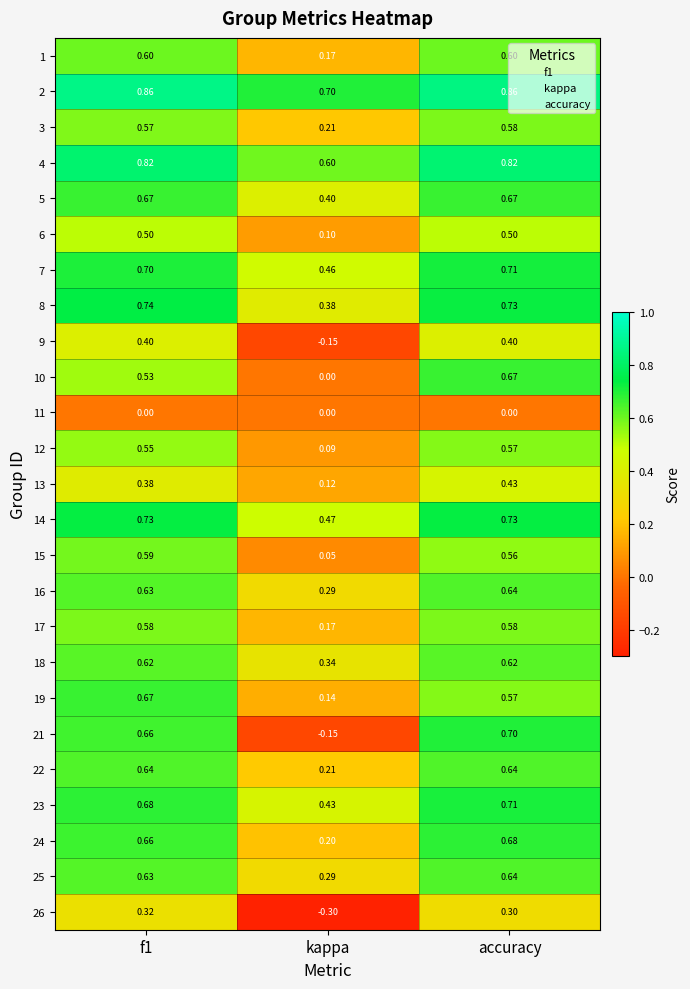

At which category is the sum across all series the highest?

accuracy